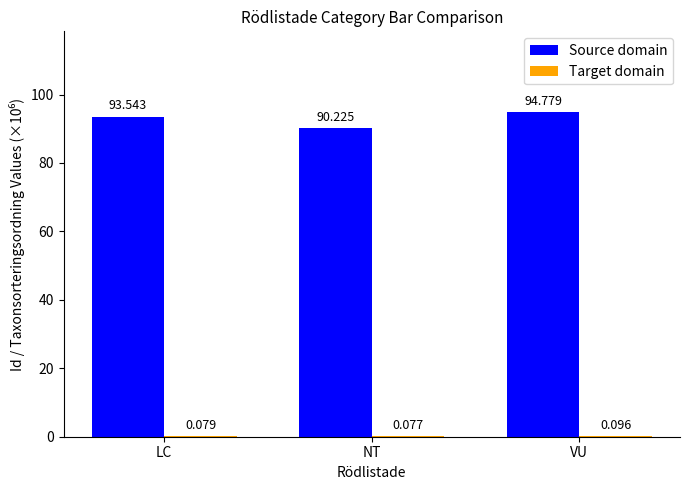

Which series has the widest spread of values?

Source domain